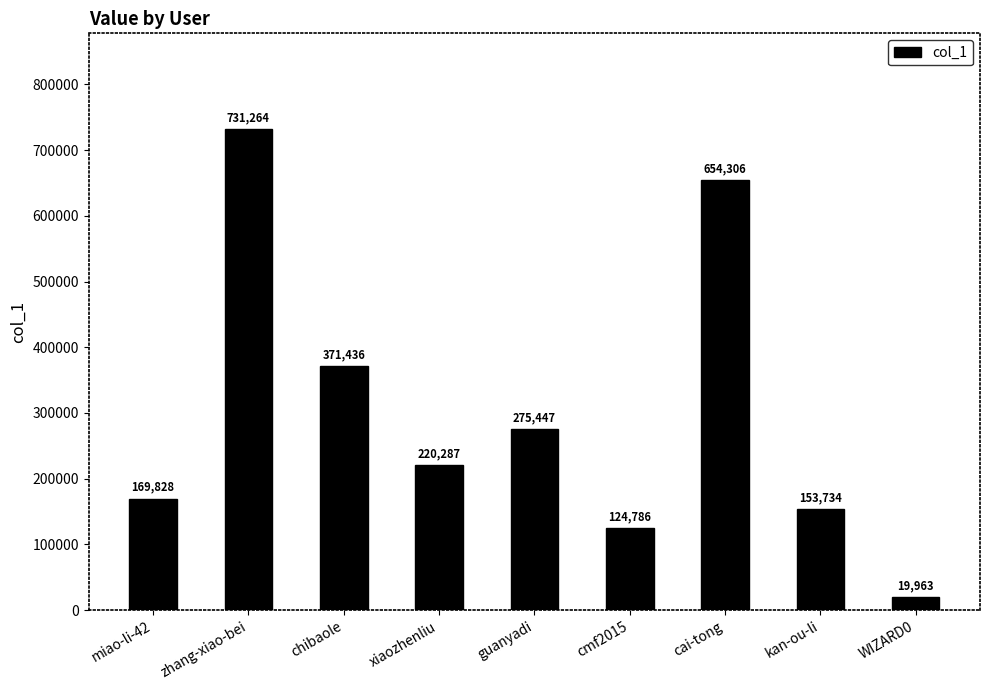

Rank the categories by value from lowest to highest.

WIZARD0, cmf2015, kan-ou-li, miao-li-42, xiaozhenliu, guanyadi, chibaole, cai-tong, zhang-xiao-bei